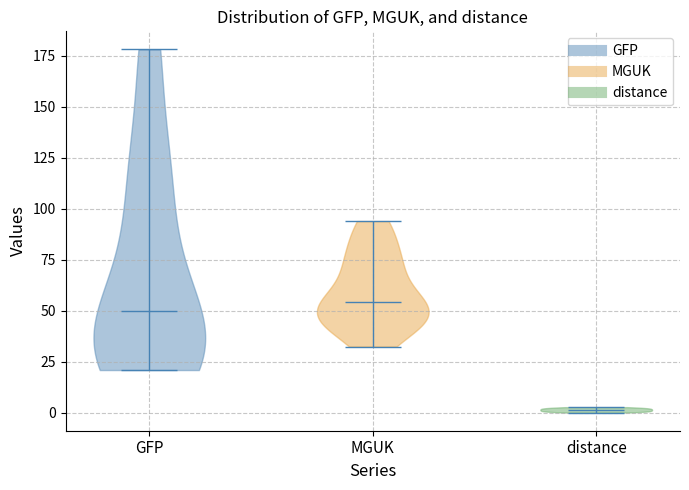

Reading left to right, read every violin against the y-axis: where its median line is, and the lowest and highest points it reaches. The values are not printed on the chart, so give them approximately, as read against the axis.

GFP: median line 50, lowest point 20, highest point 180
MGUK: median line 55, lowest point 30, highest point 95
distance: median line 0, lowest point 0, highest point 5